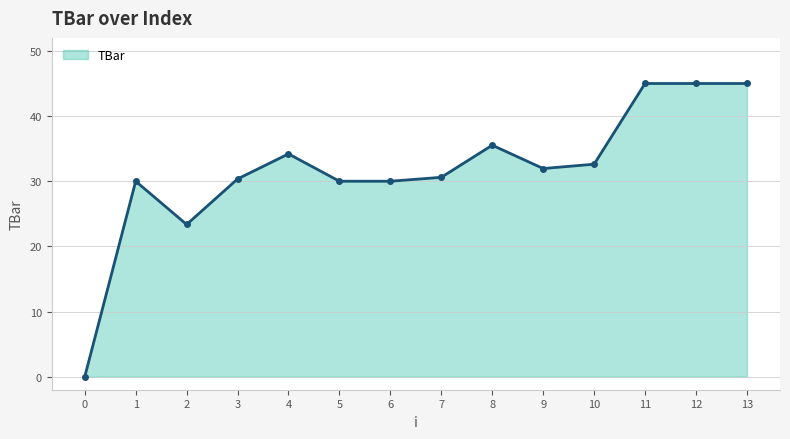

What value does the data have at 12?

45.0